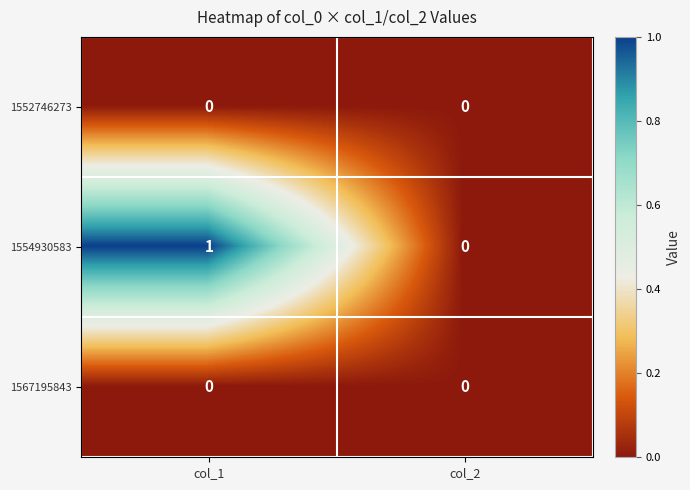

Which series has the largest range (max minus min)?

1554930583